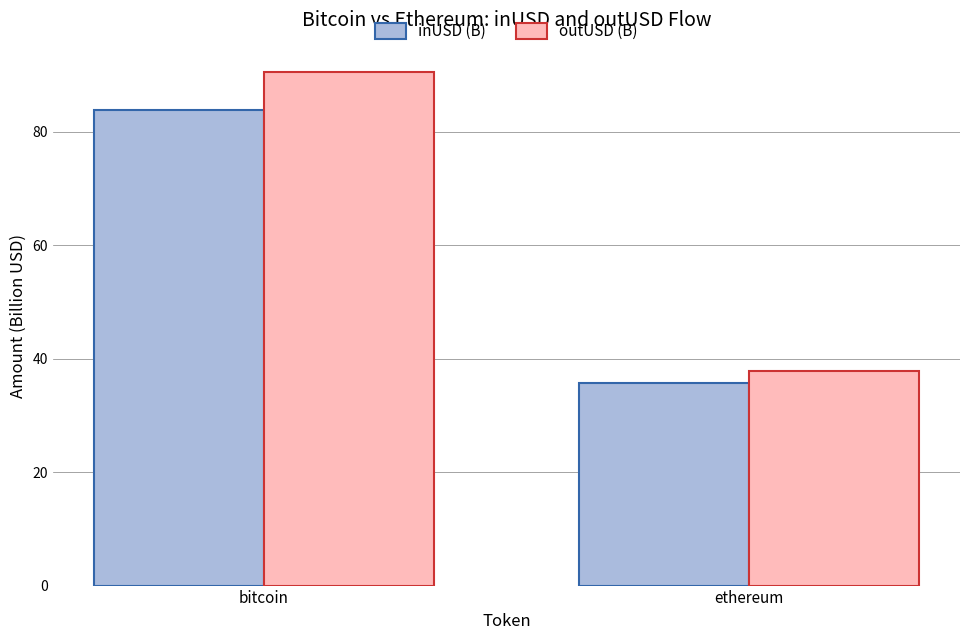

What is the total value across all series at bitcoin?

174.3